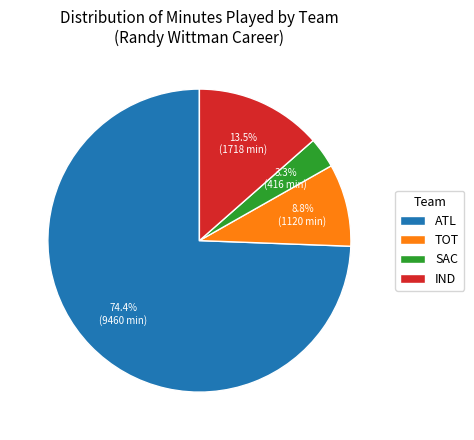

Does any single category account for the majority?

Yes